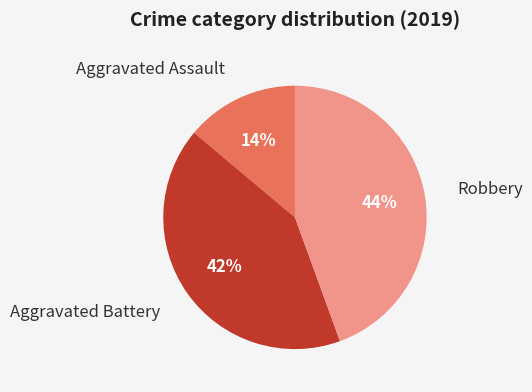

Is there any slice that represents more than half of the pie?

No